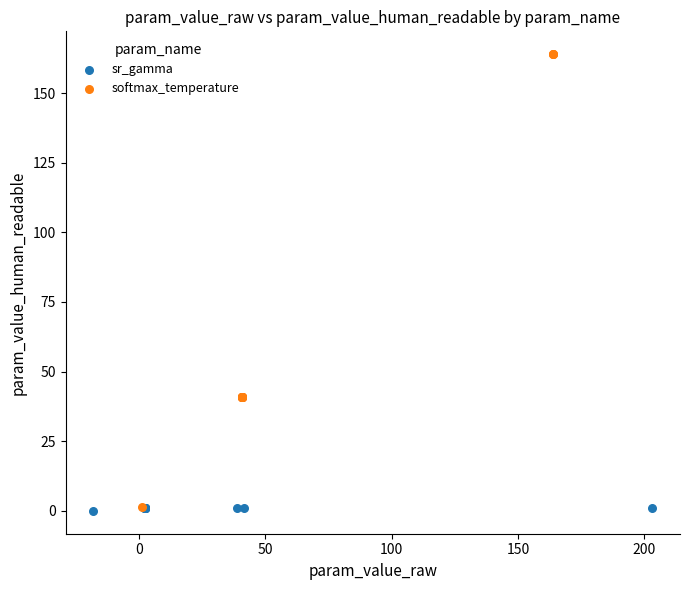

Which series has the largest Y range (max minus min)?

softmax_temperature